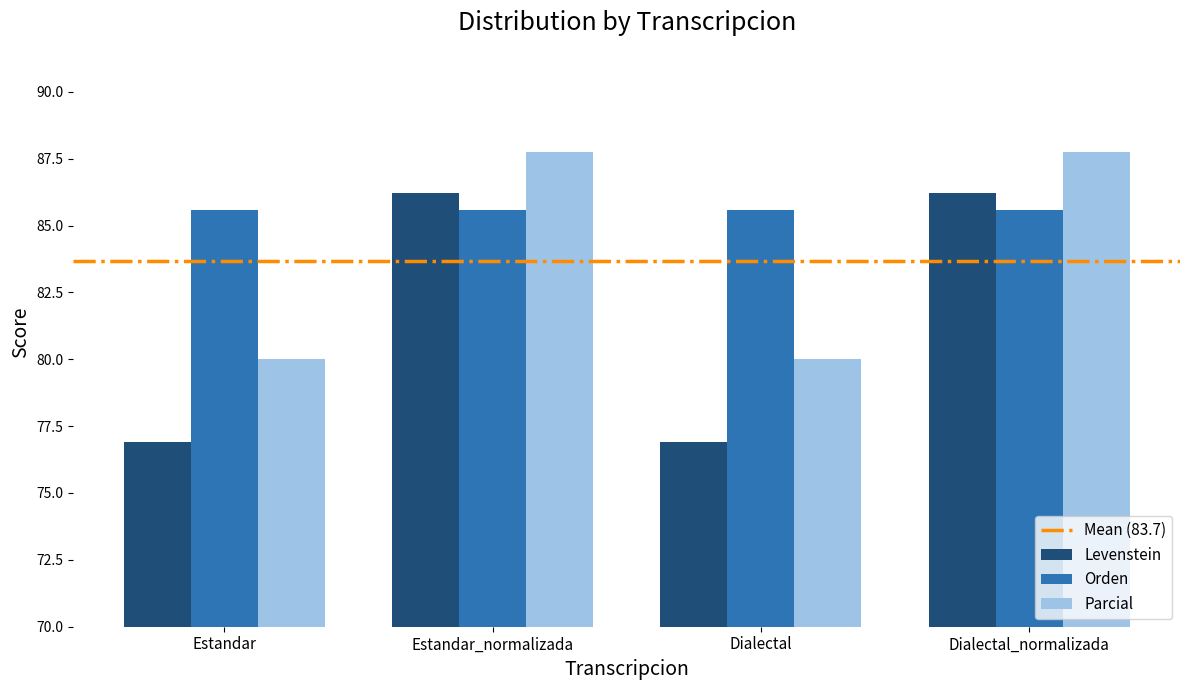

Rank the series at Dialectal from lowest to highest value.

Levenstein, Parcial, Orden